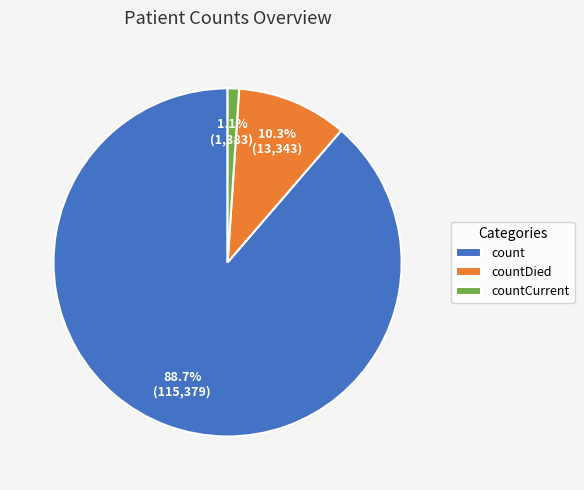

What is the largest slice in the pie chart?

count